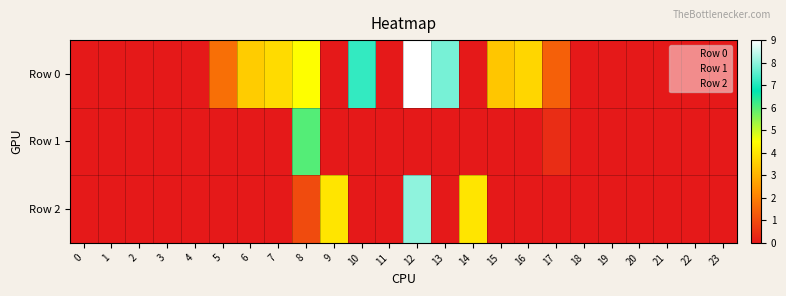

What is the total value across all series at 13?

7.8